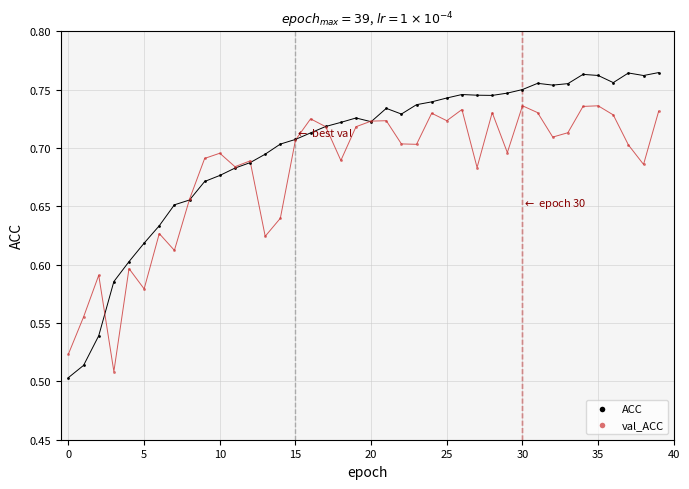

Which series has the widest spread of Y values?

ACC